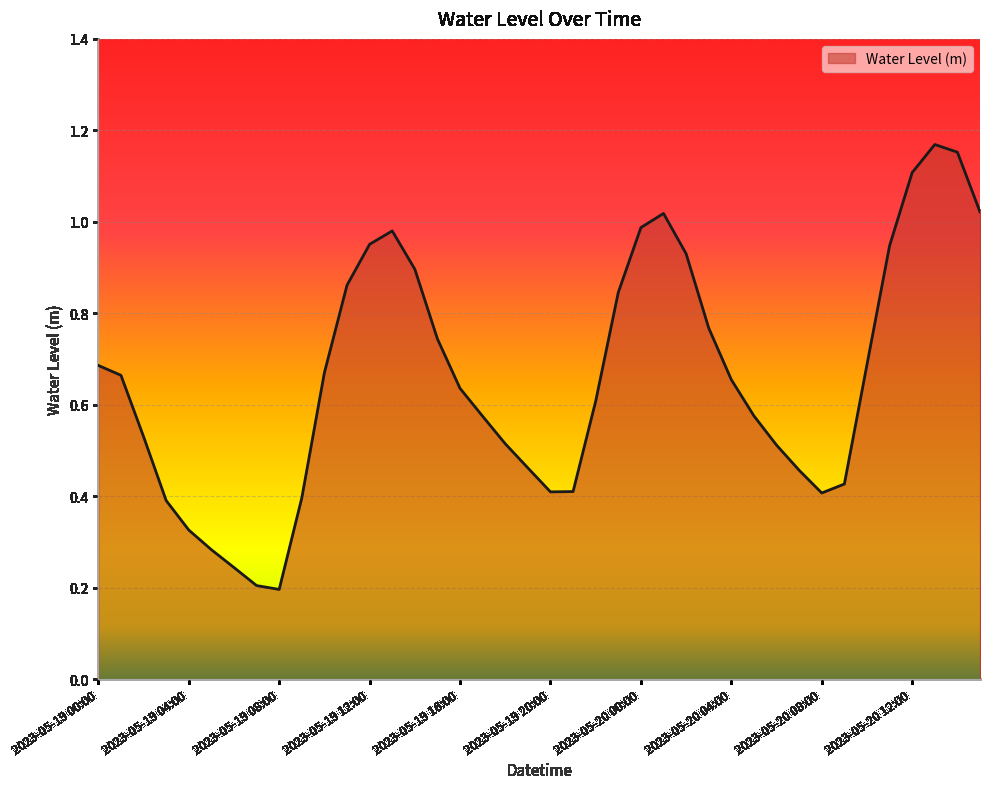

Where is the first local maximum?

2023-05-19 13:00